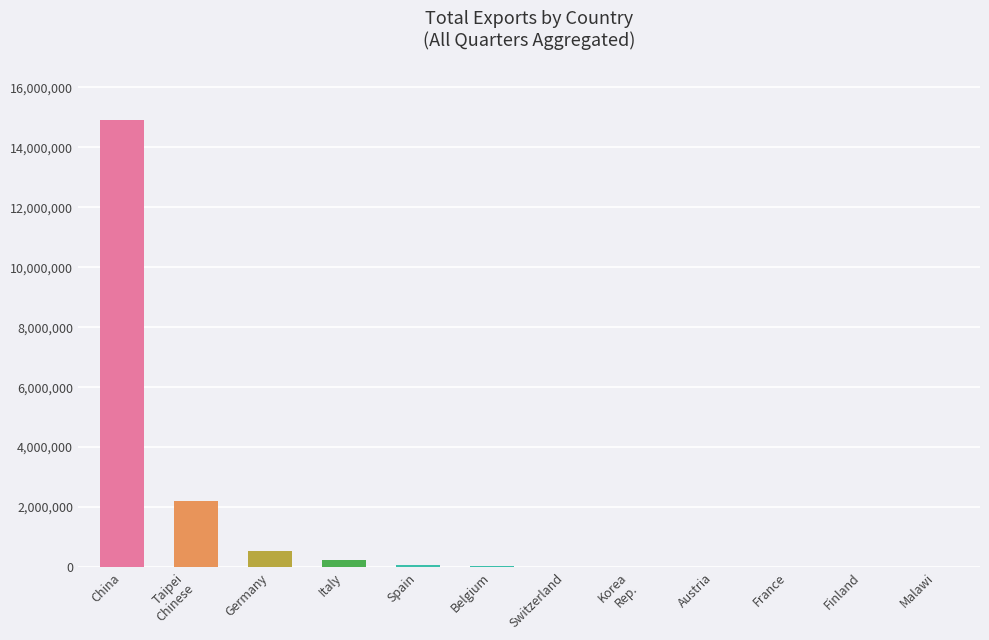

Which category has the highest value across all series?

China